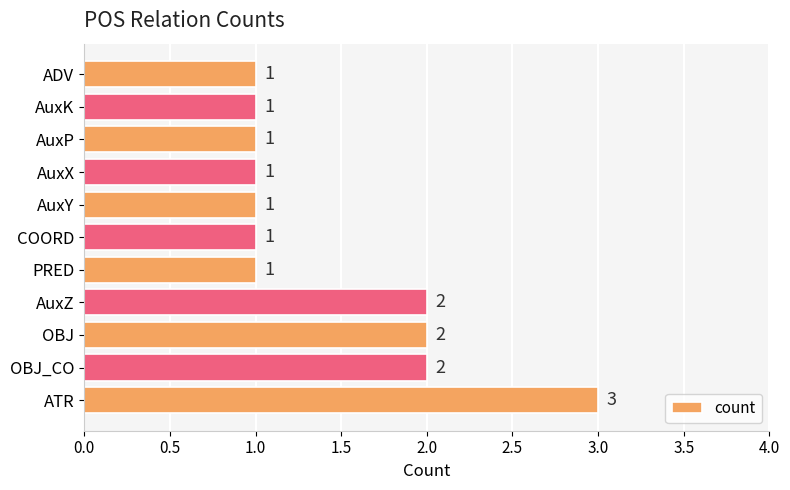

Reading top to bottom, extract all data points from this chart.

1	1	1	1	1	1	1	2	2	2	3